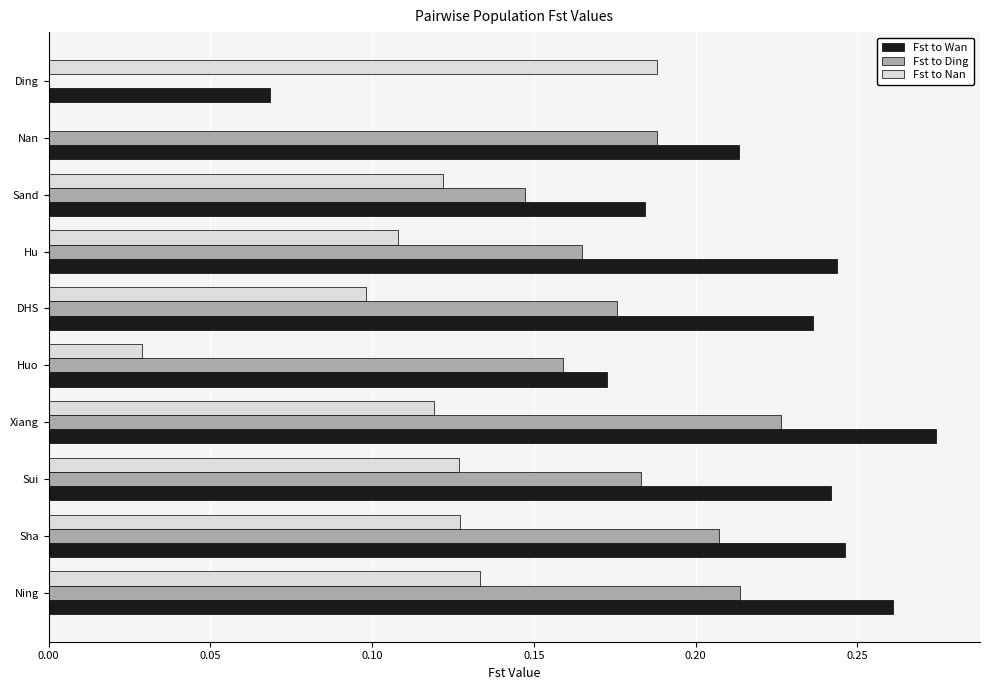

True or false: Fst to Nan has a value of 0.0 at Sha.

False